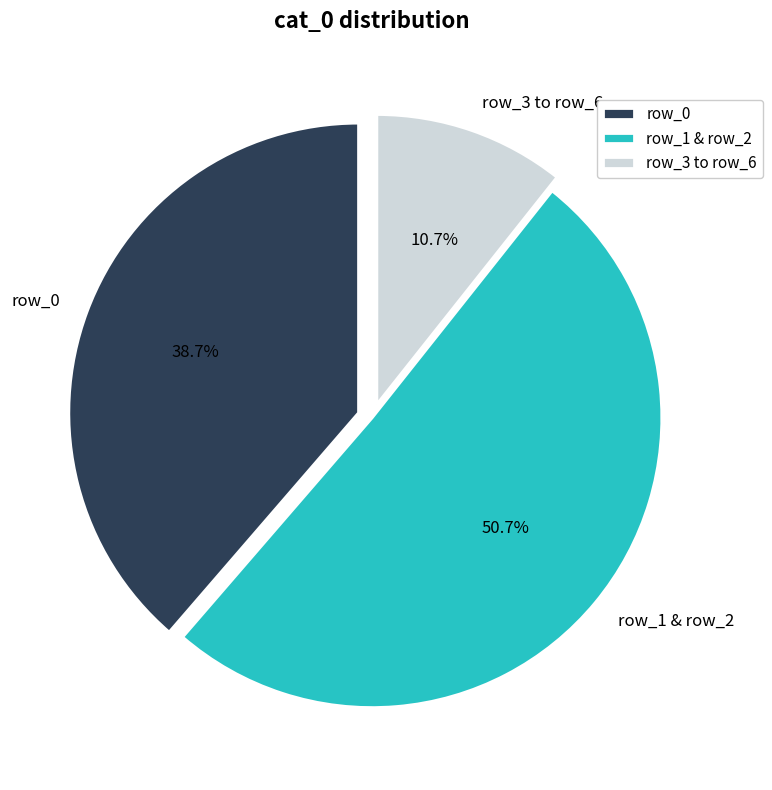

Count the number of slices in the pie.

3